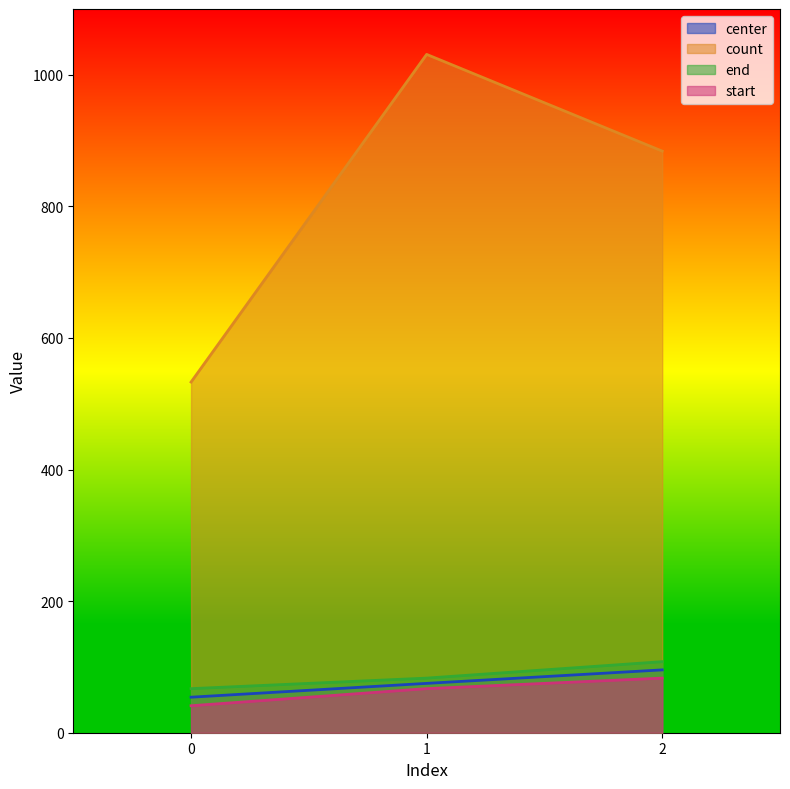

Rank the series by their maximum value, from lowest to highest.

start, center, end, count